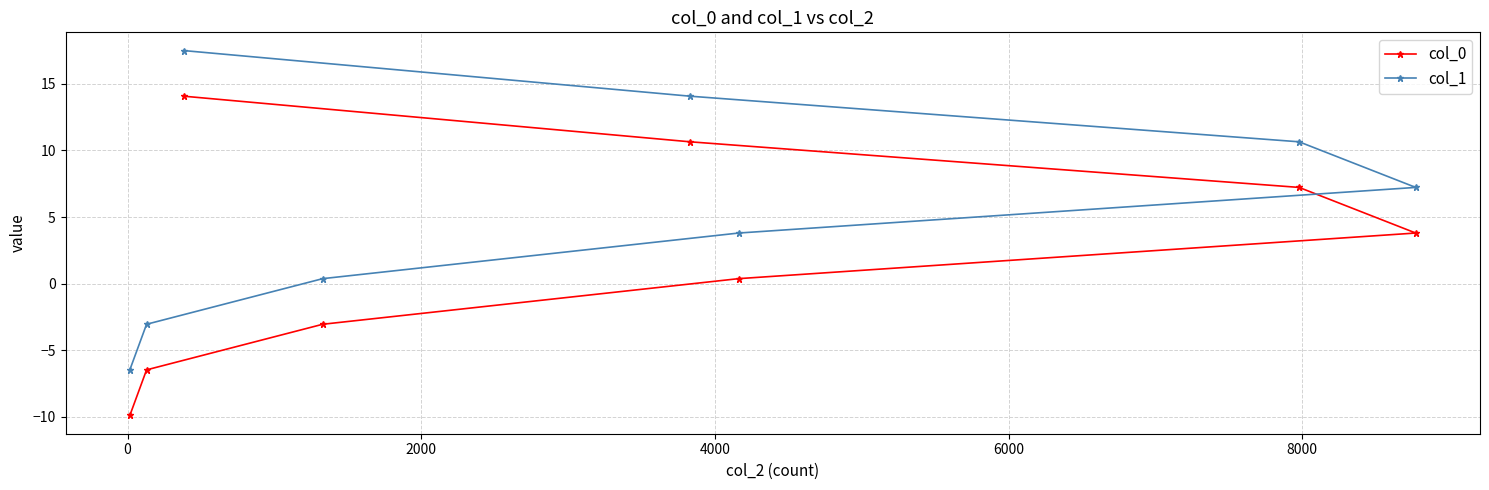

Which series has the largest range (max minus min)?

col_0